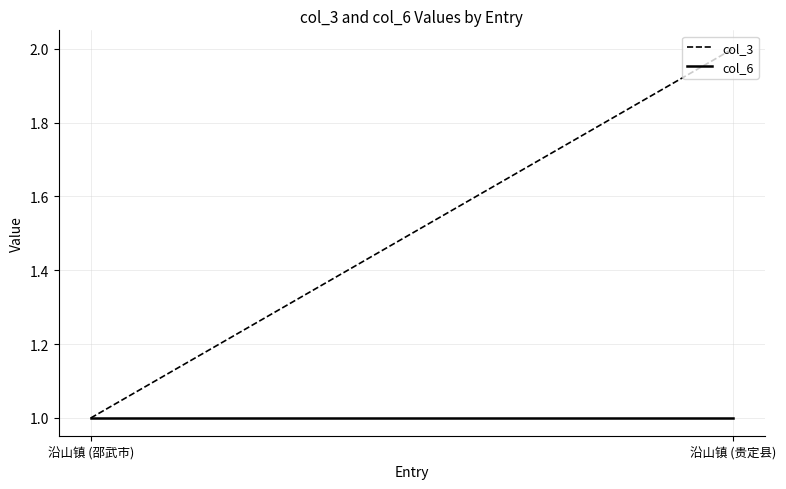

Reading right to left, transcribe all the data shown in this chart.

col_3: 2	1
col_6: 1	1